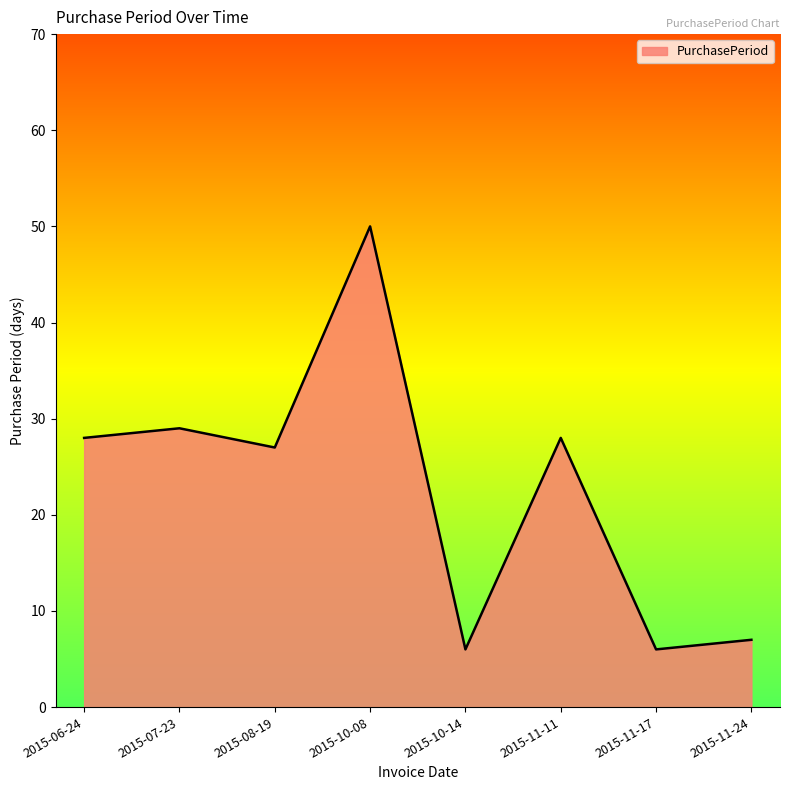

The chart shows a value of 50 at 2015-10-08. True or false?

True